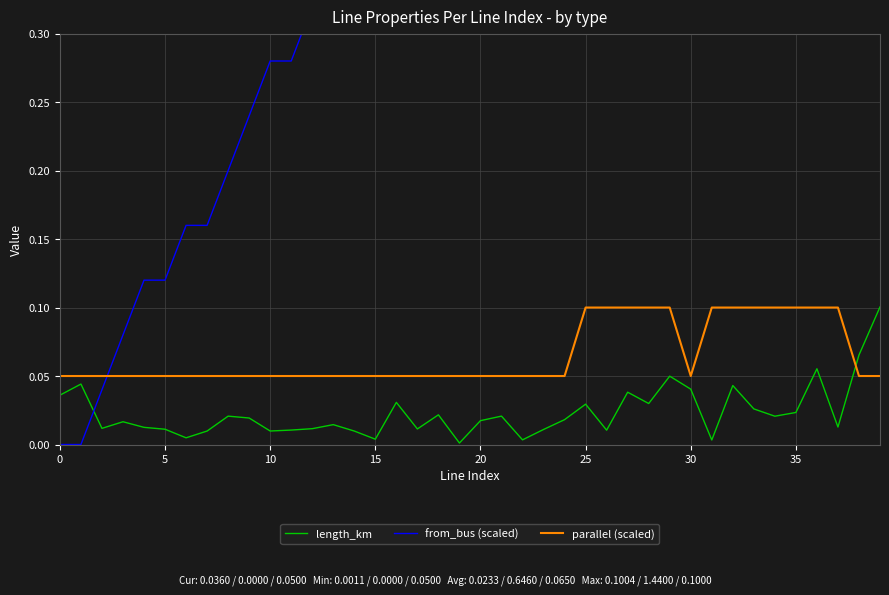

Which series changed the most between 10 and 17?

from_bus (scaled)